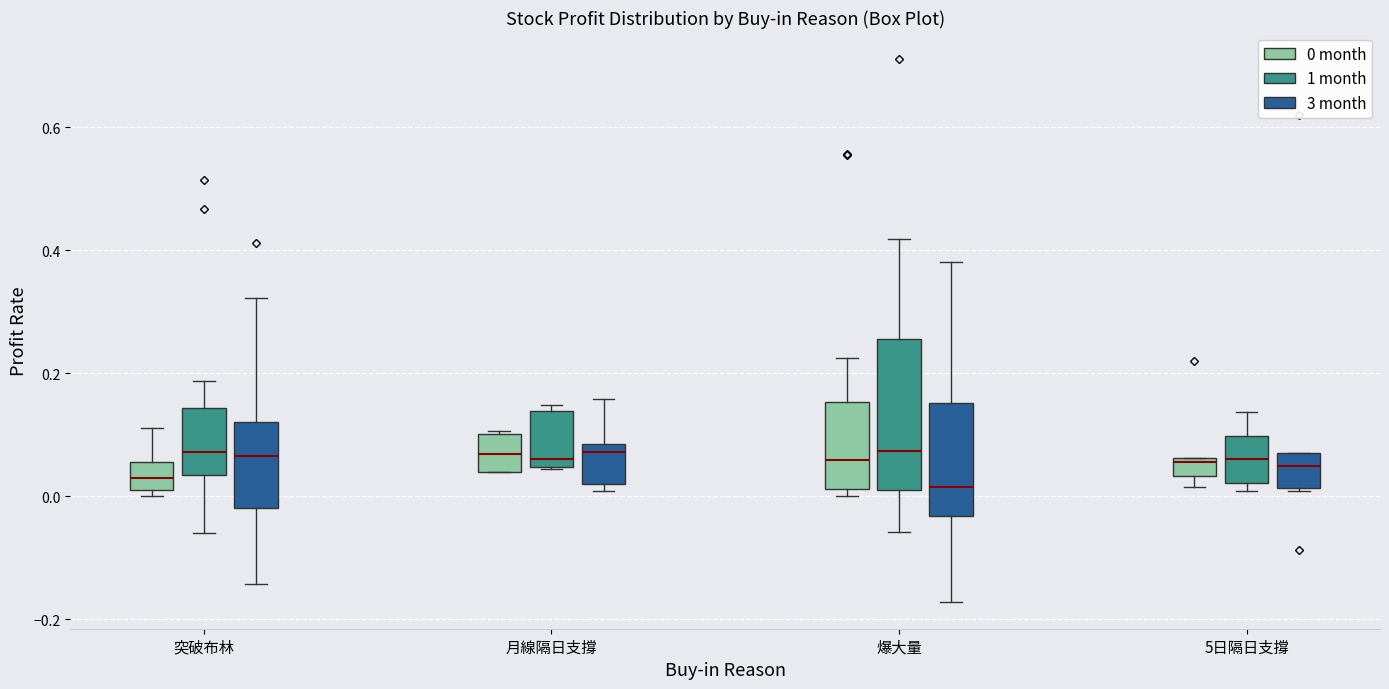

Comparing the boxes themselves (not the whiskers), which one is the tallest?

爆大量 (1 month)